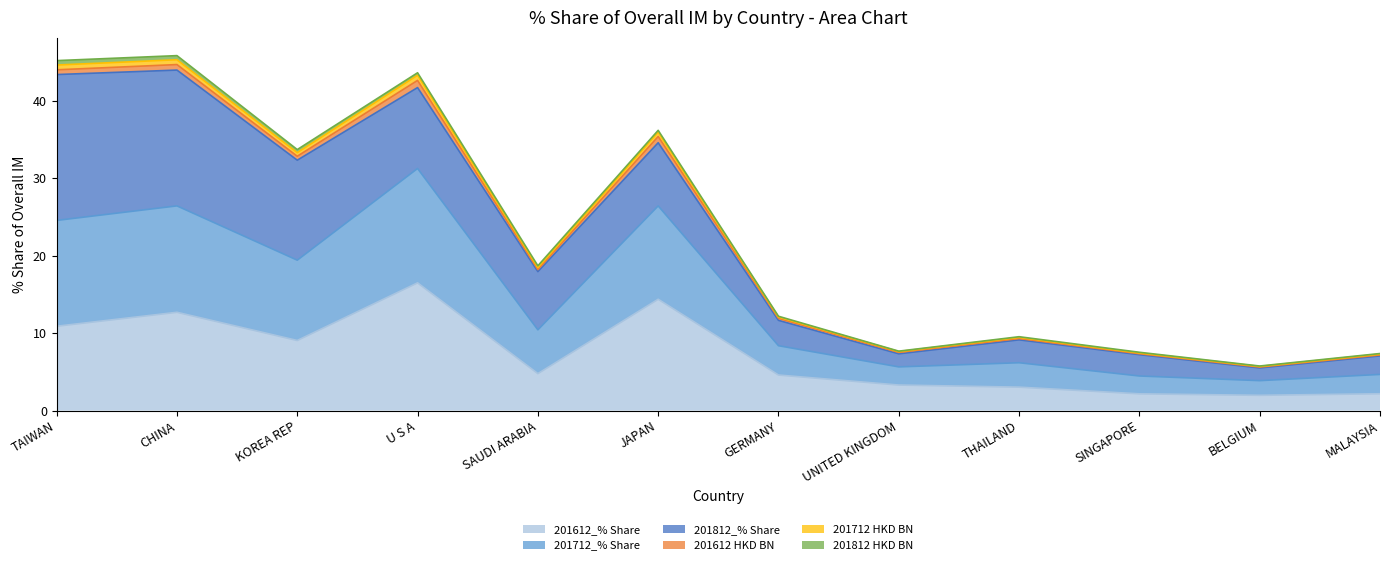

Is it true that 201612 HKD BN equals 2.6 at THAILAND?

False